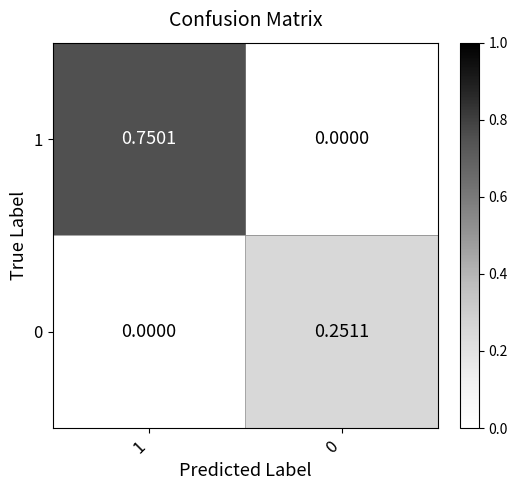

How many data points does each series have?

2